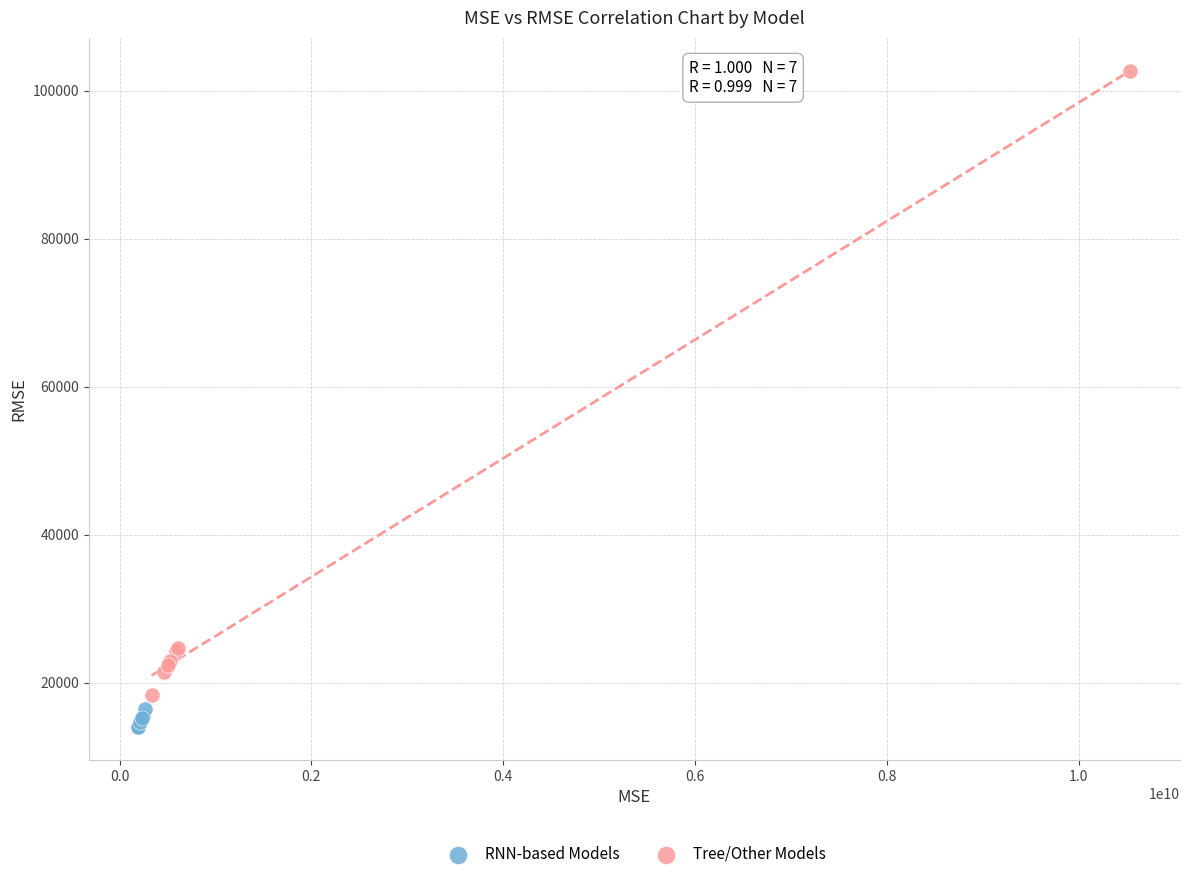

Which series has the largest Y range (max minus min)?

Tree/Other Models